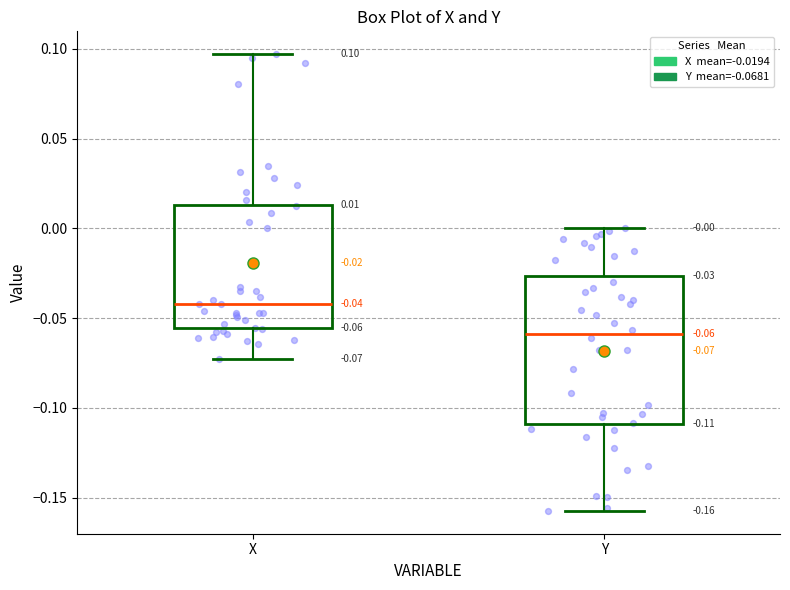

Which box is the tallest, from its lower edge to its upper edge?

Y